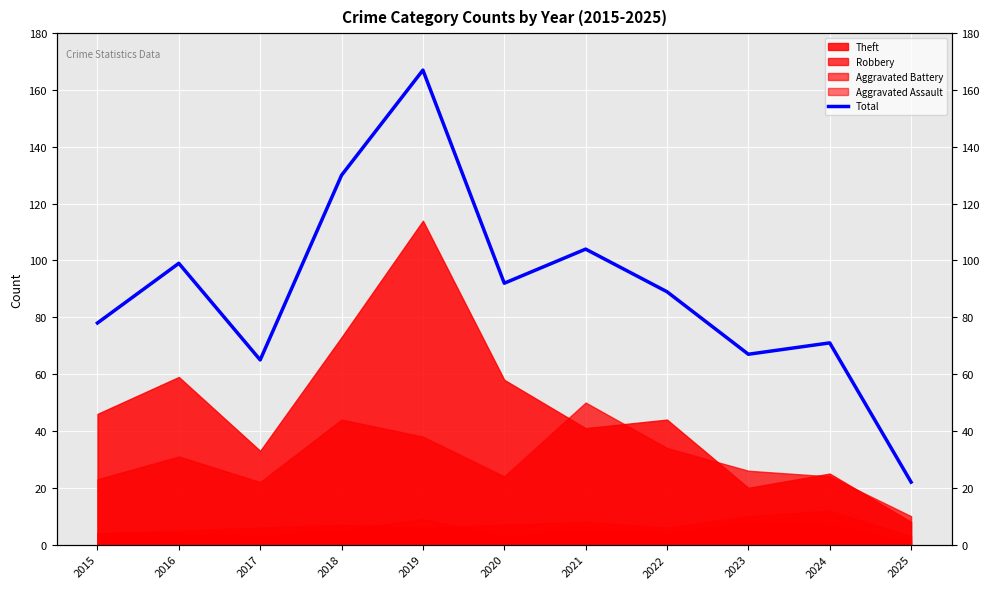

Reading right to left, what are all the values shown in this chart?

2025=22	2024=71	2023=67	2022=89	2021=104	2020=92	2019=167	2018=130	2017=65	2016=99	2015=78